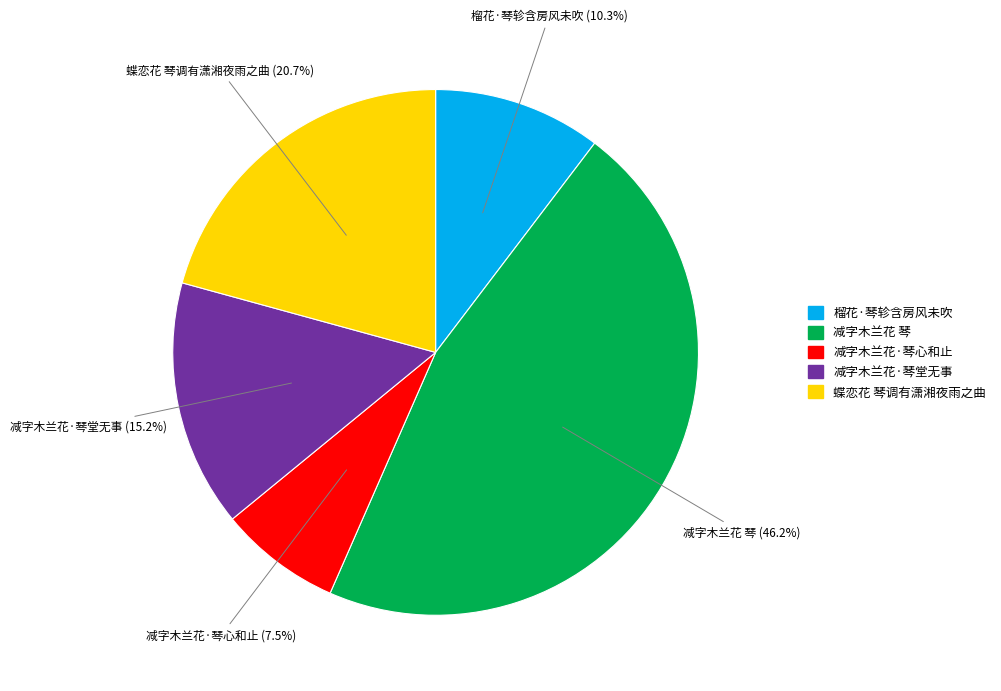

Is there a majority slice in this chart?

No